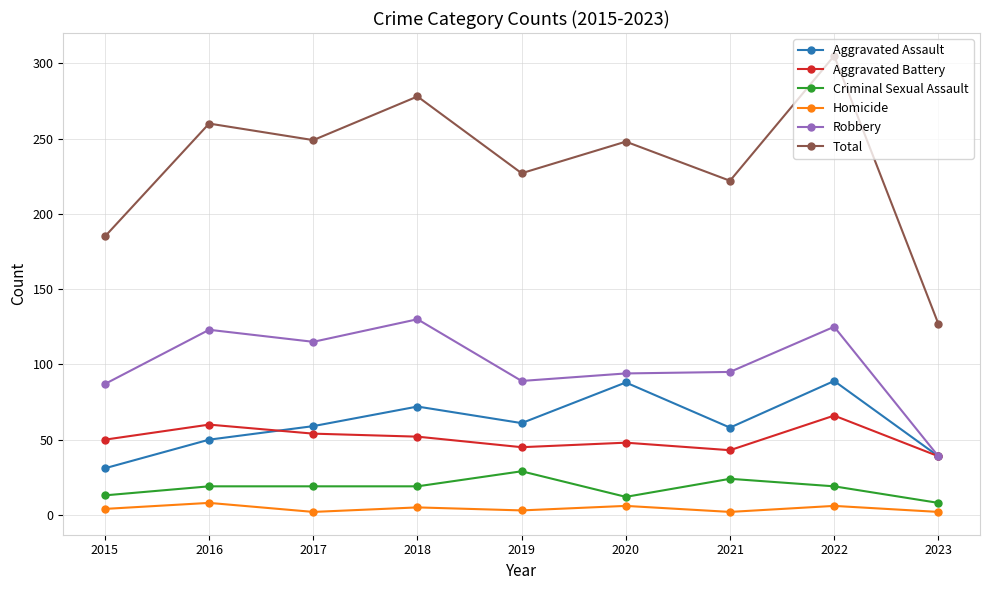

Between 2015 and 2016, which series saw the biggest shift?

Total